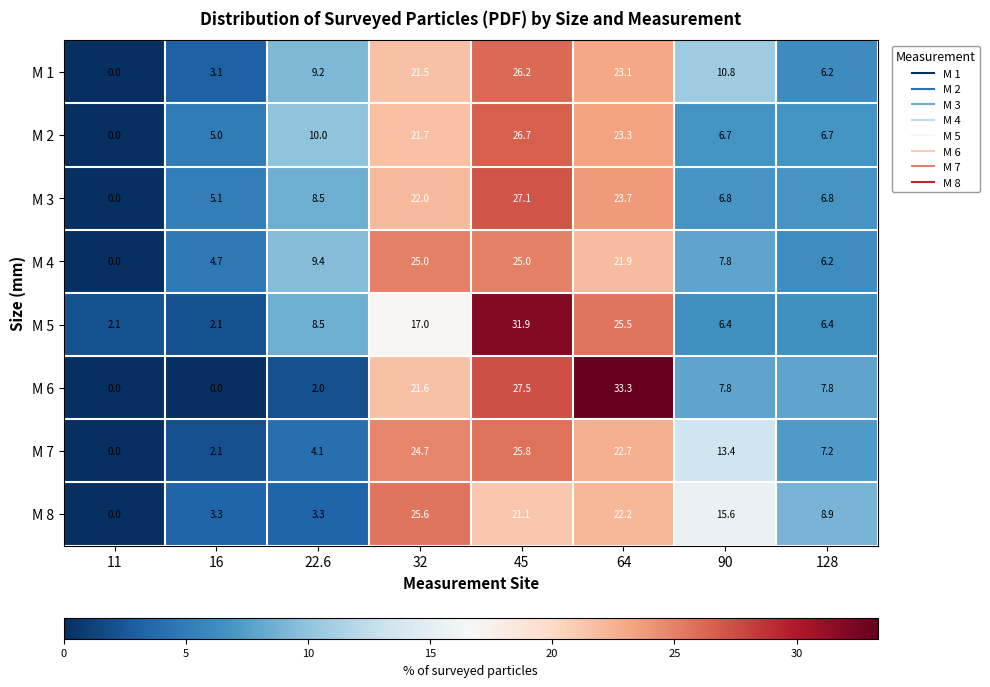

Rank the categories by M 7 value from highest to lowest.

45, 32, 64, 90, 128, 22.6, 16, 11